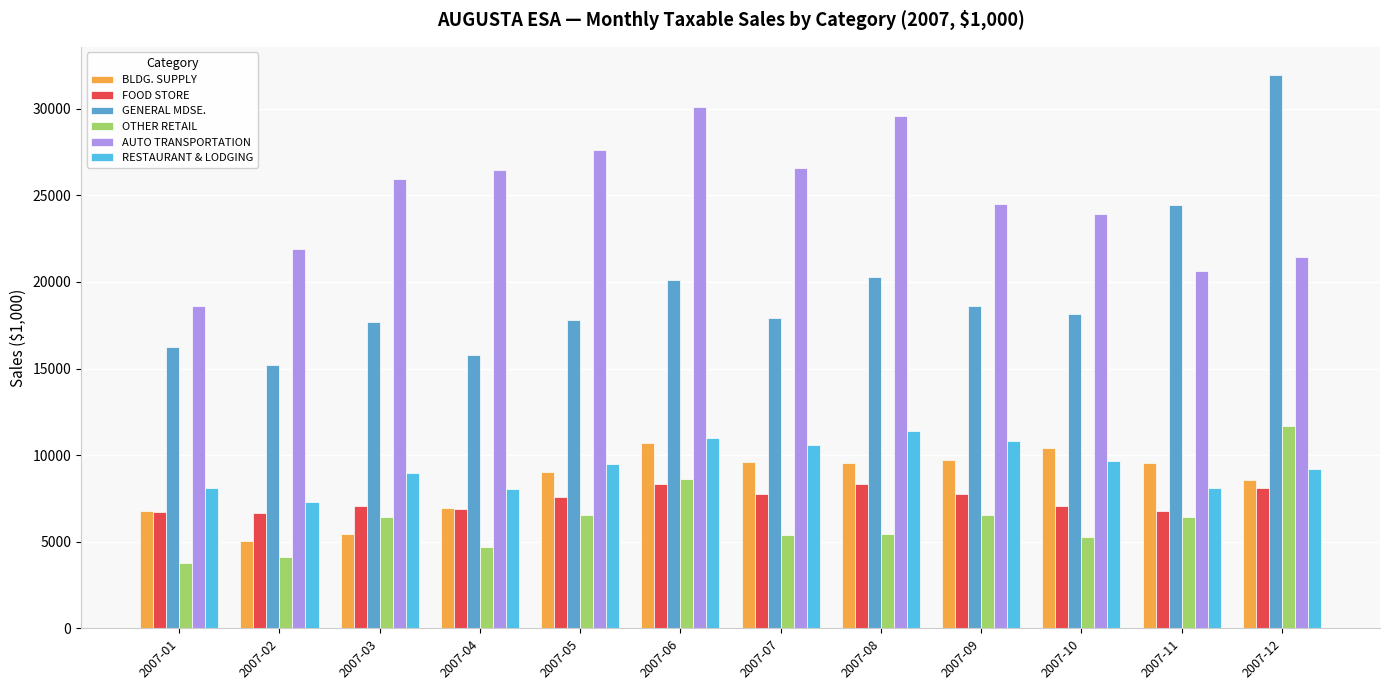

Are the bars grouped side by side (vs. stacked)?

Yes